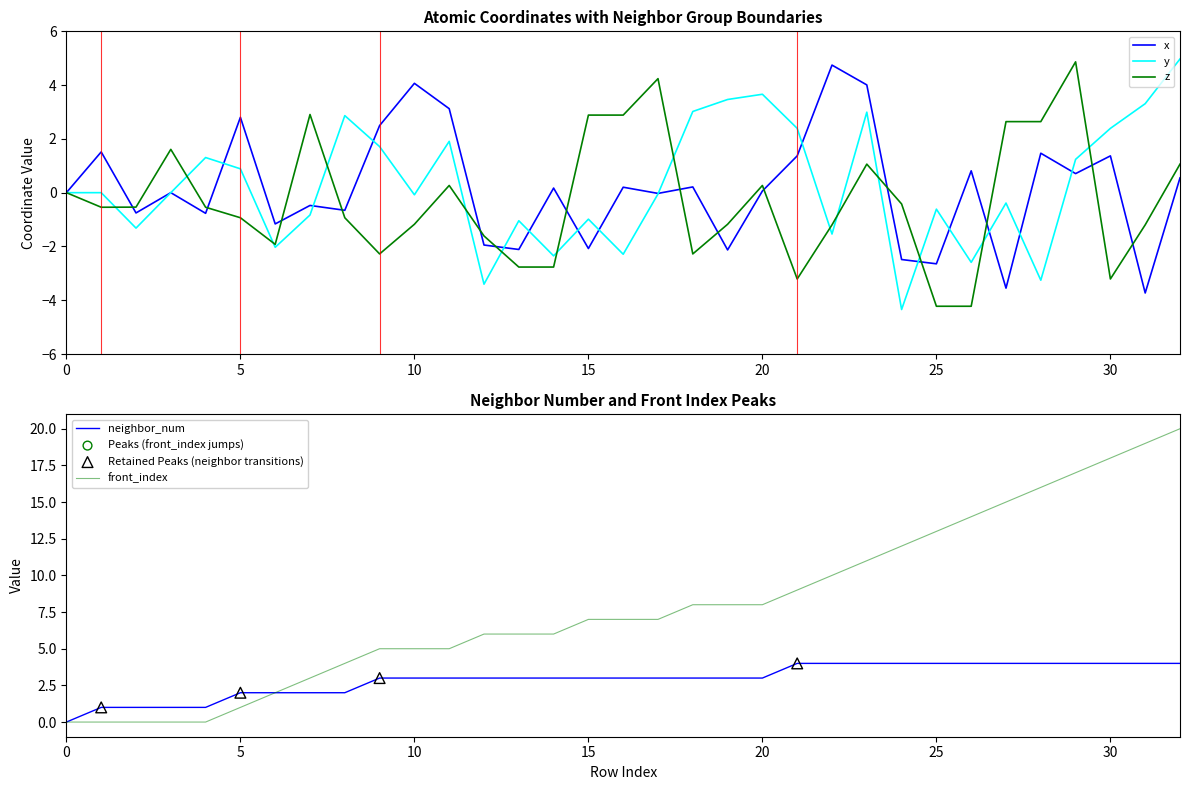

Which series reaches the minimum Y coordinate?

y